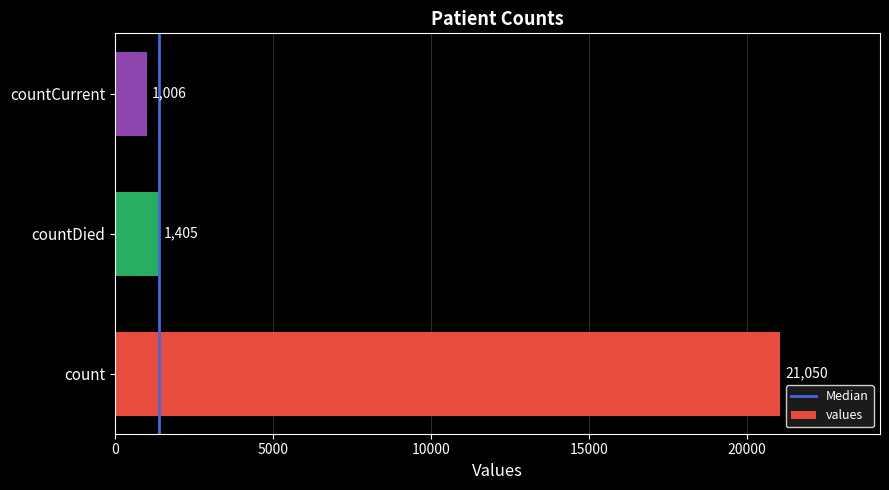

Which has a higher value, countDied or countCurrent?

countDied